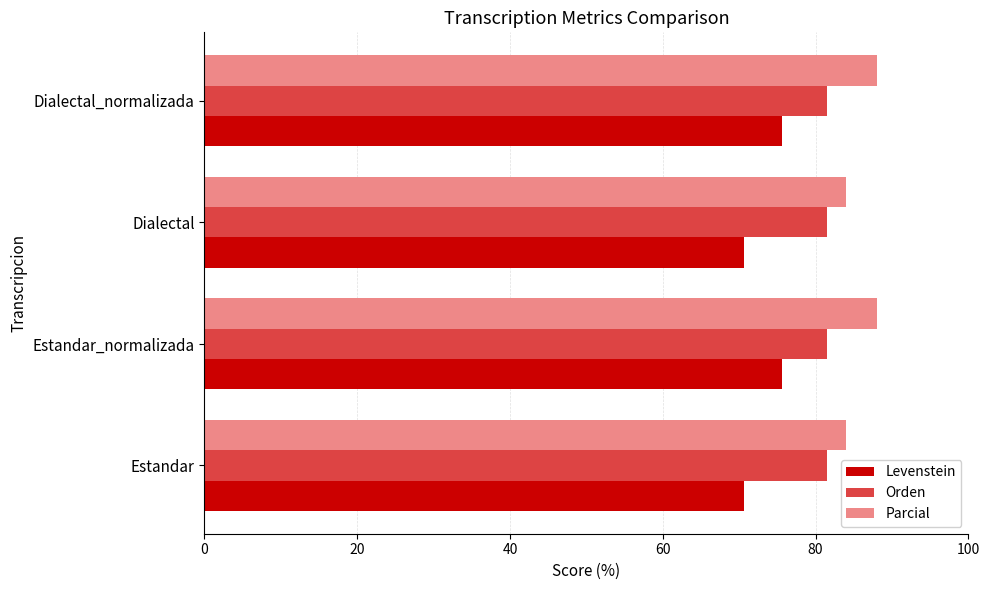

What is the sum of the Orden values at Dialectal and Dialectal_normalizada?

163.0